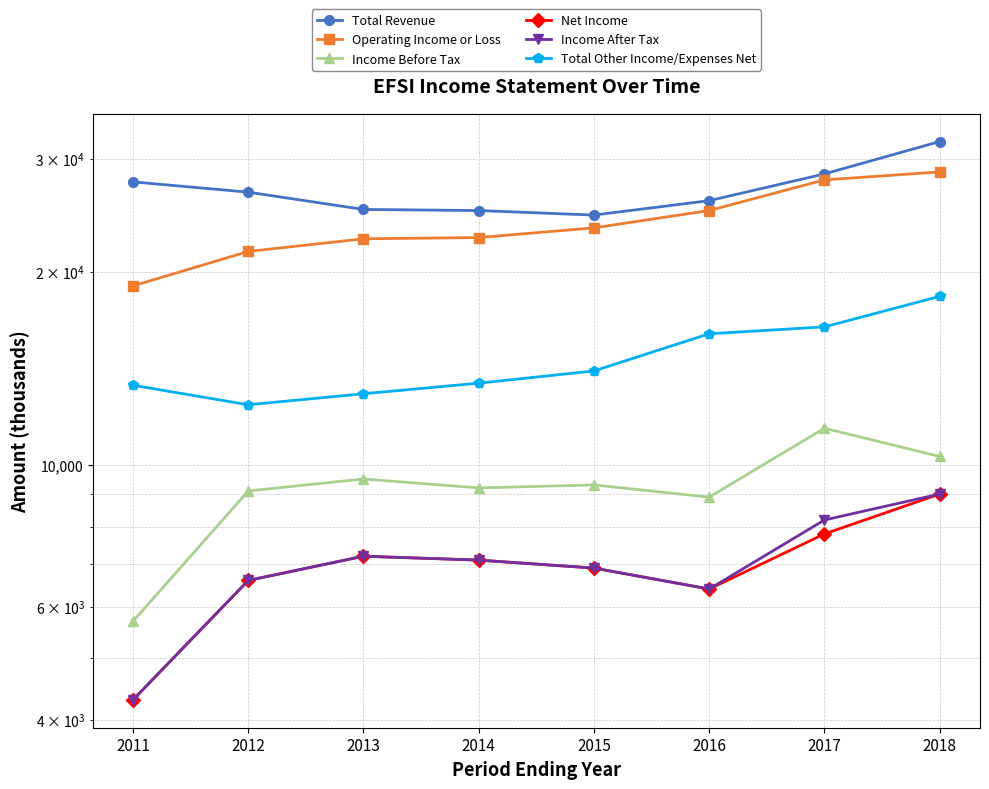

What is the maximum value shown in the chart?

31900